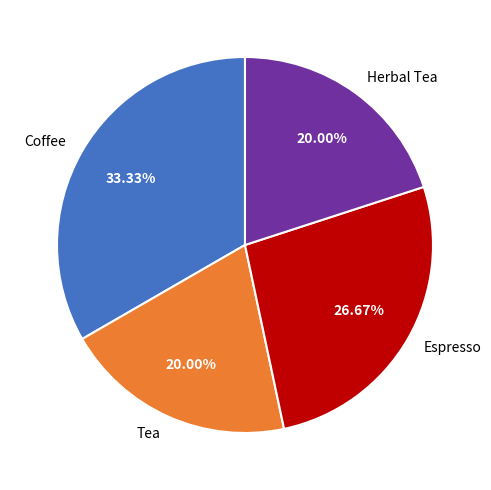

What is the ratio of the value at Tea to the value at Herbal Tea?

1.0